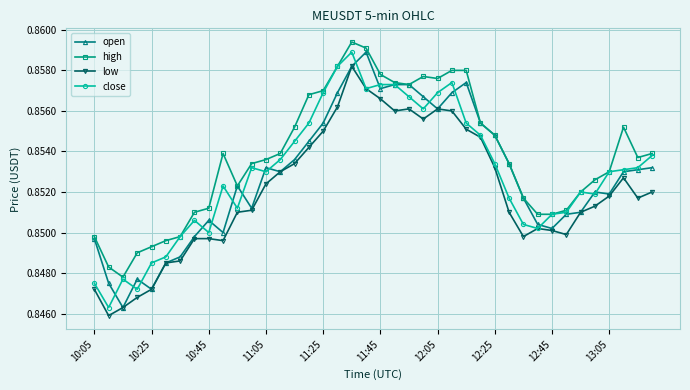

In close, how many points are lower than both neighbors (excluding endpoints)?

9